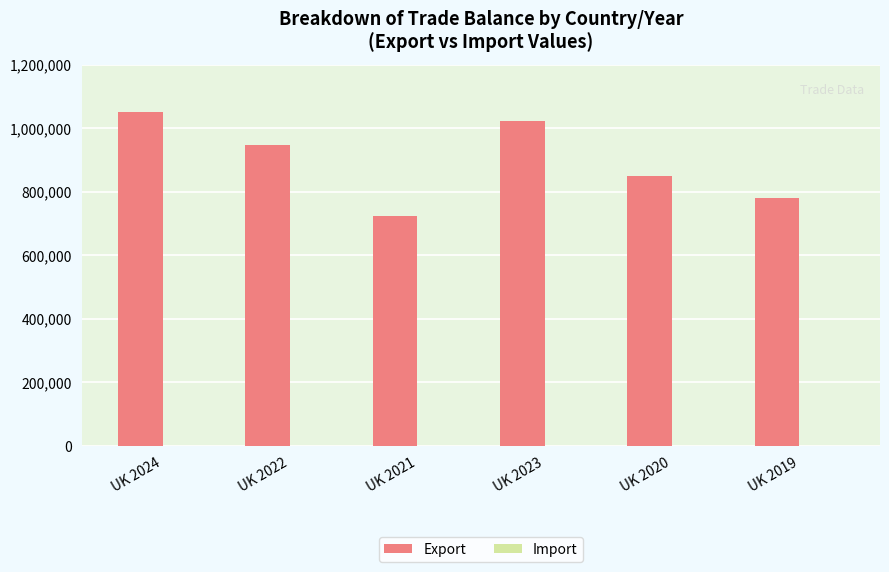

What is the approximate value of Export at UK 2024, to the nearest 100?

1051800